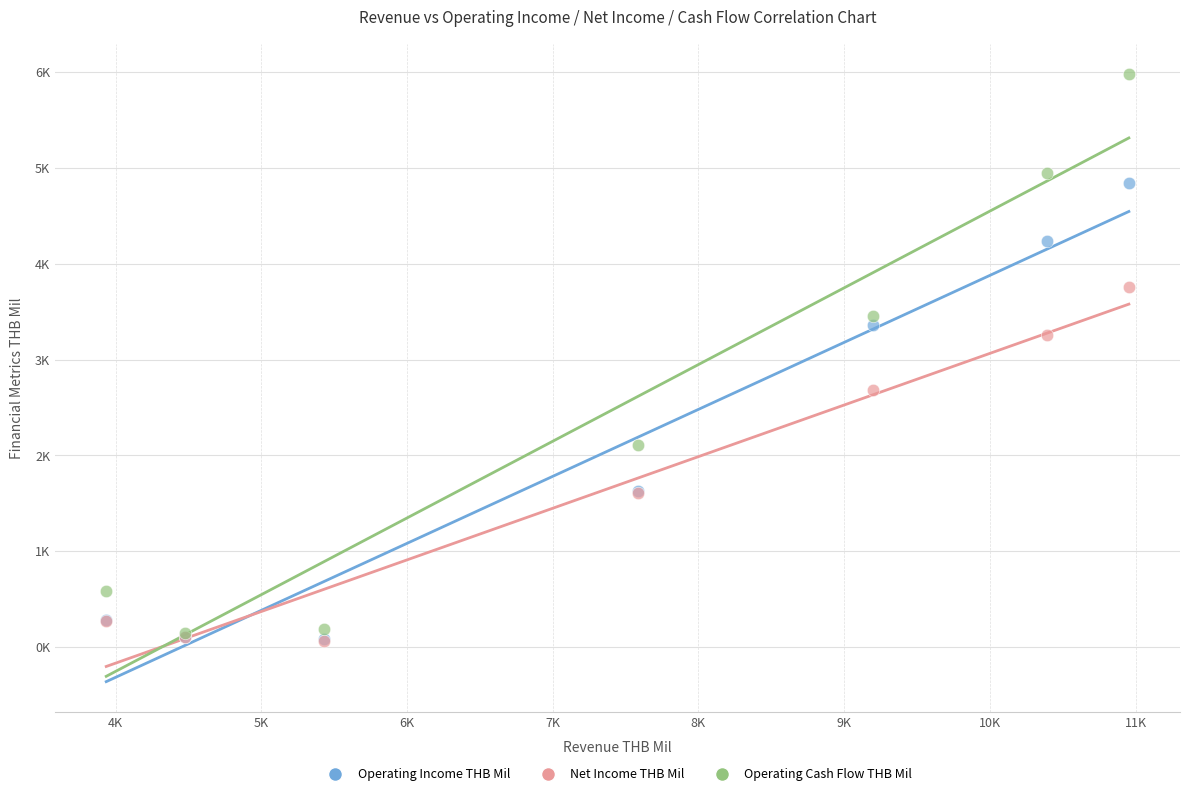

Which series contains the highest Y value?

Operating Cash Flow THB Mil